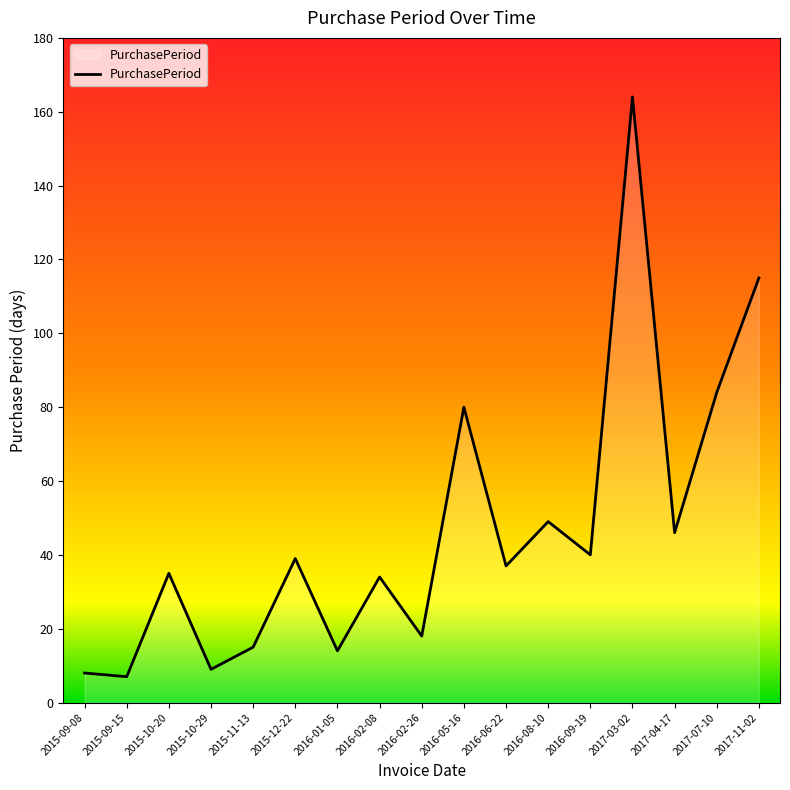

What is the minimum value shown in the chart?

7